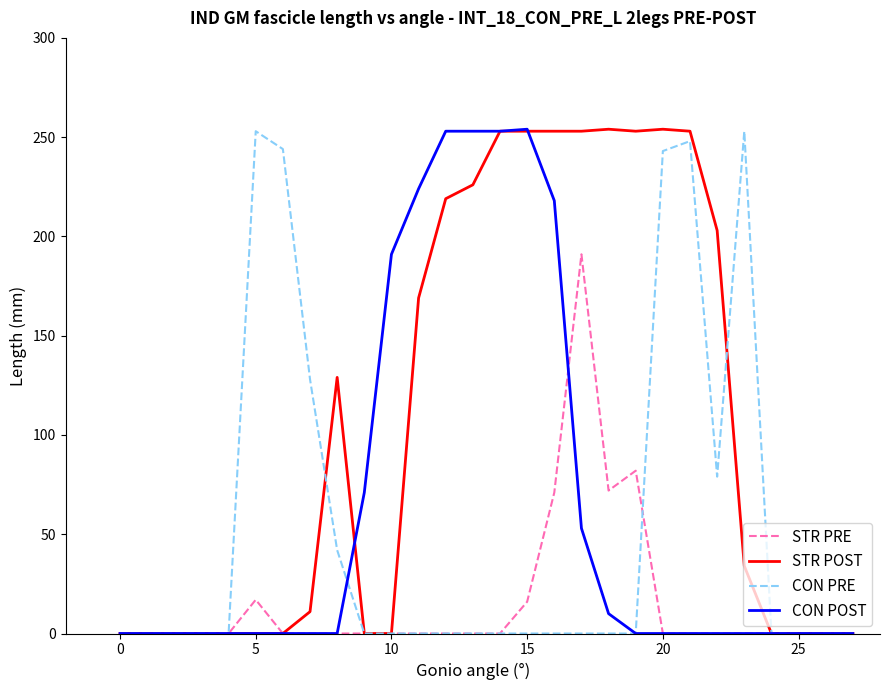

What is the highest value of the STR POST series?

254